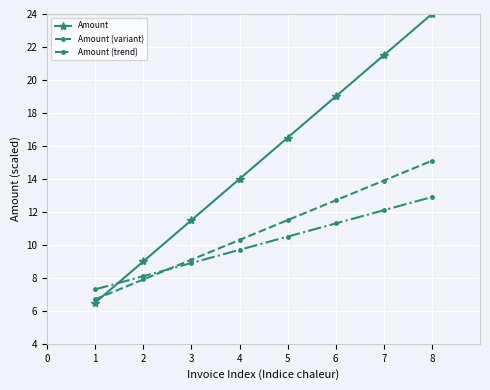

How many values in the Amount (trend) series exceed 10?

4